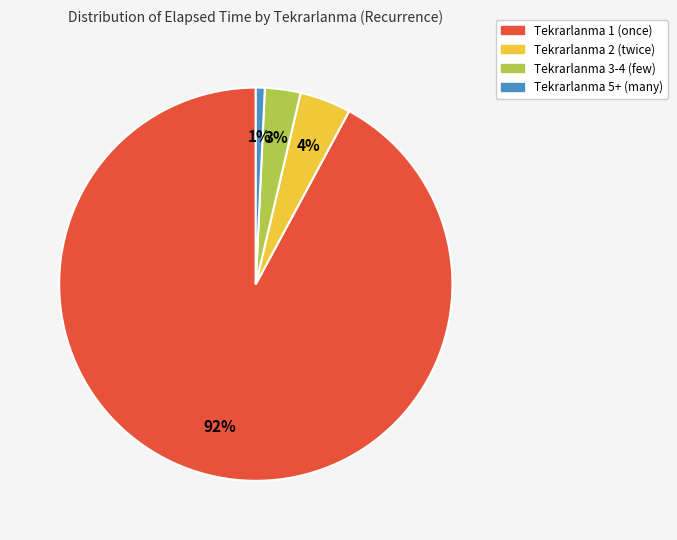

Does any single category account for the majority?

Yes